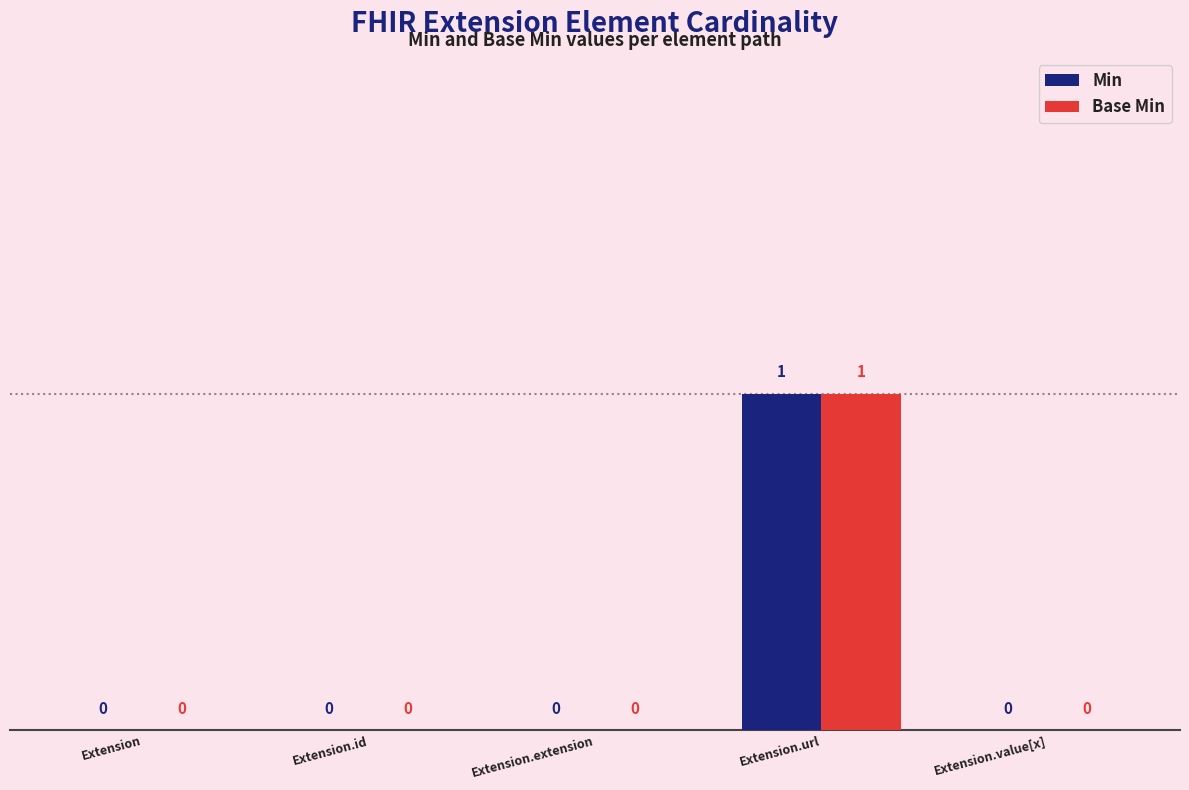

Reading right to left, extract all data points from this chart.

Min: Extension.value[x]=0	Extension.url=1	Extension.extension=0	Extension.id=0	Extension=0
Base Min: Extension.value[x]=0	Extension.url=1	Extension.extension=0	Extension.id=0	Extension=0